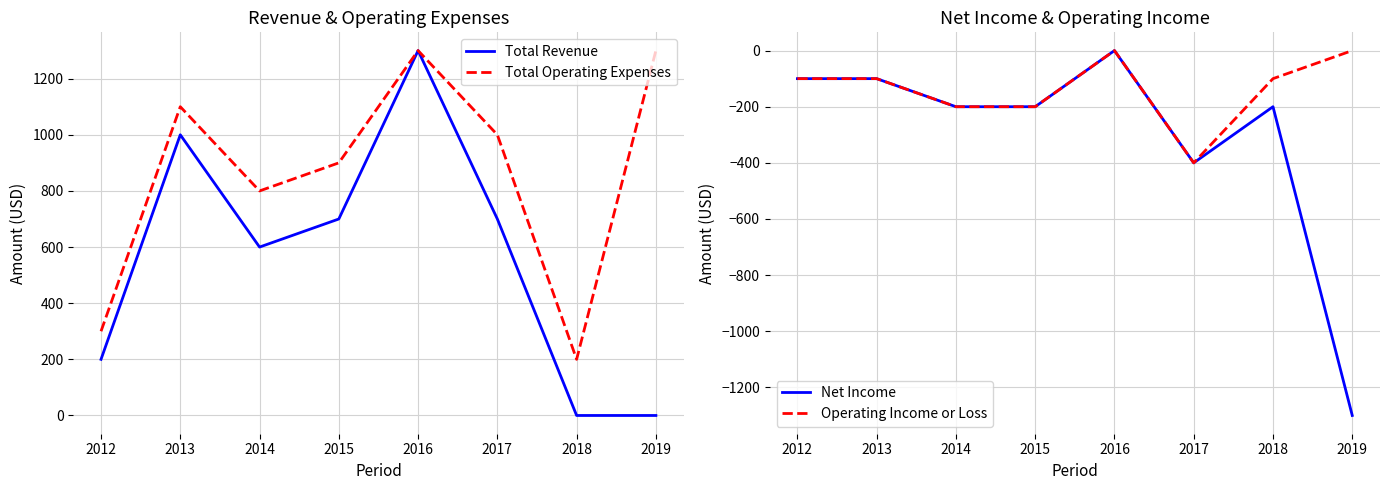

What is the value of the Net Income point at the 7th from the left?

-200